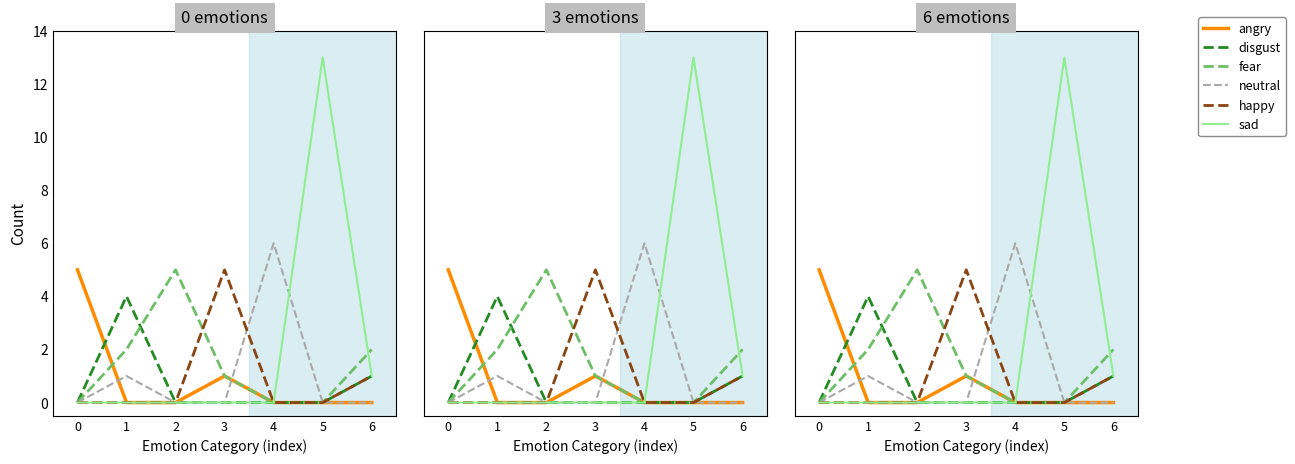

Which has a higher value, 1 or 4?

1